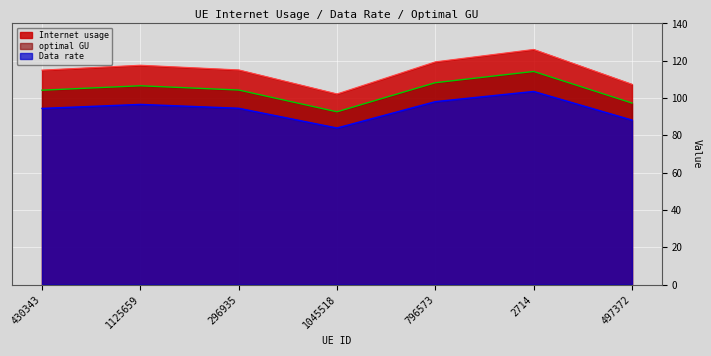

At which label is Internet usage closest to 114?

430343